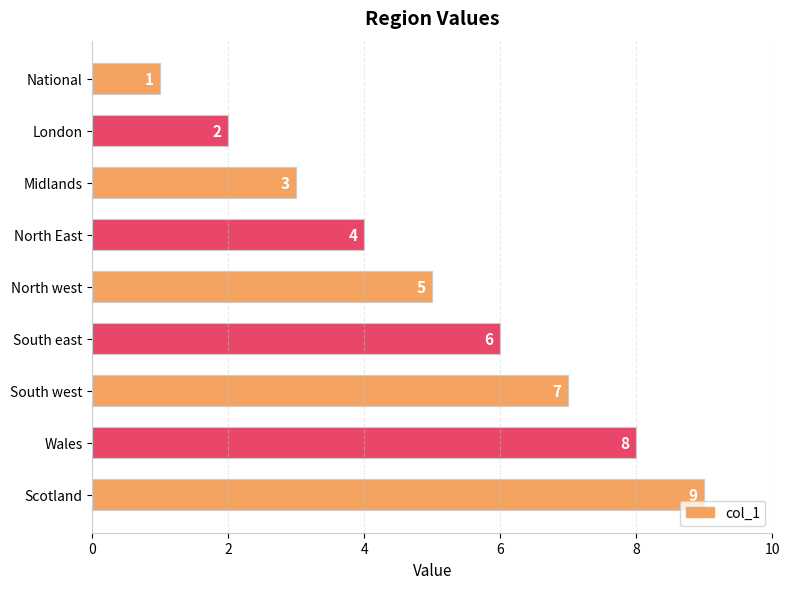

List the labels in order of value, largest first.

Scotland, Wales, South west, South east, North west, North East, Midlands, London, National